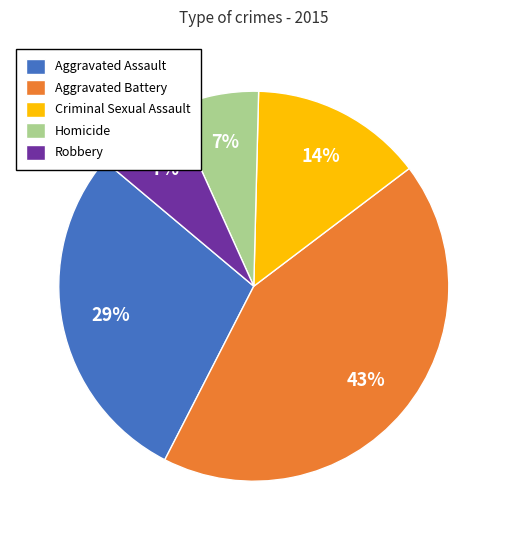

What is the largest slice in the pie chart?

Aggravated Battery